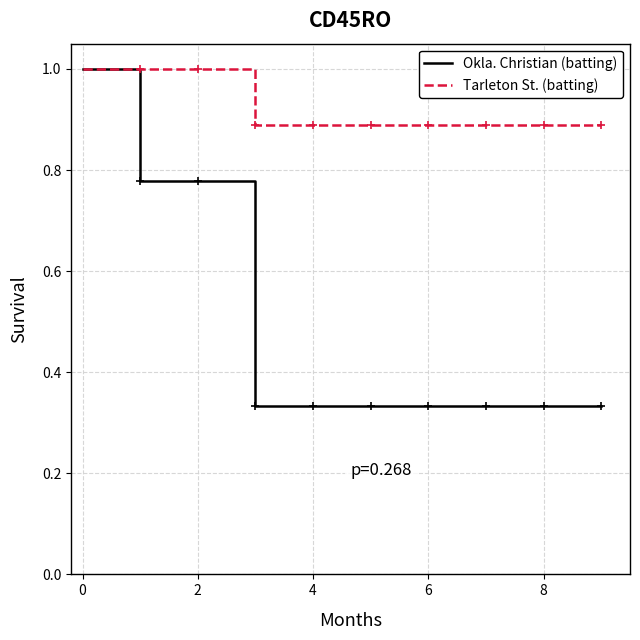

Does the chart display data point markers on the line(s)?

No